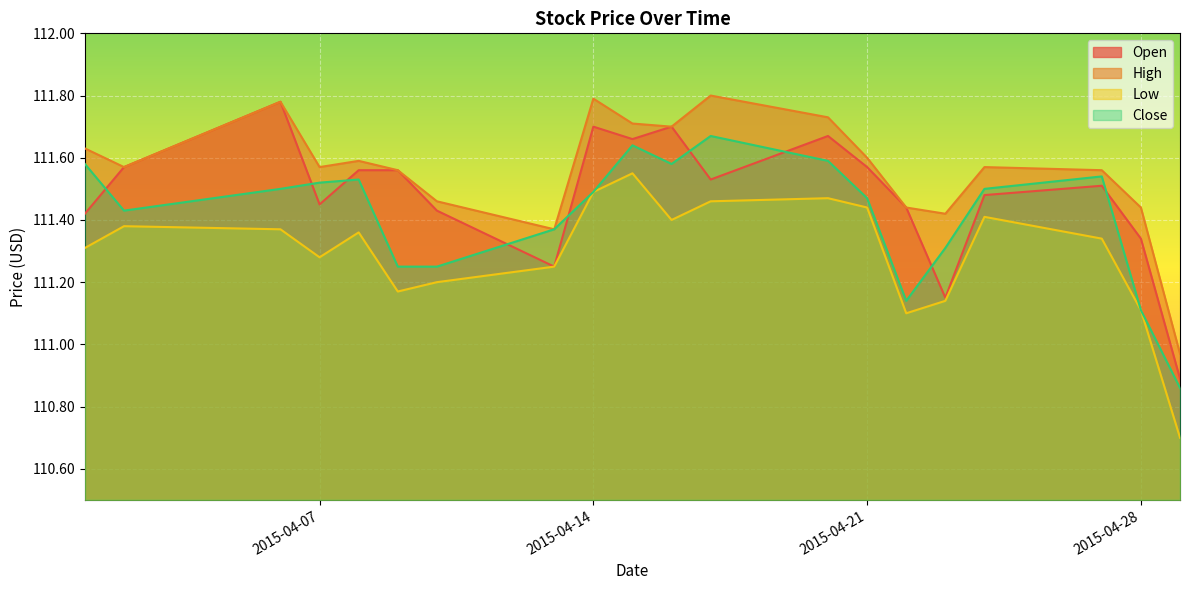

List the series in order of their peak value, lowest first.

Low, Close, Open, High